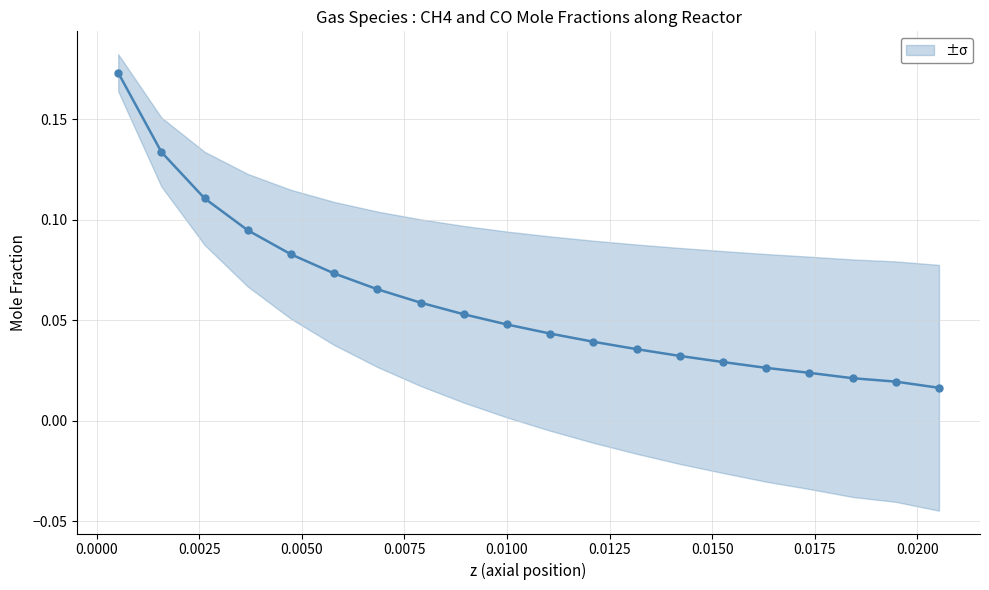

True or false: the data shows 0.0 at 16.

False